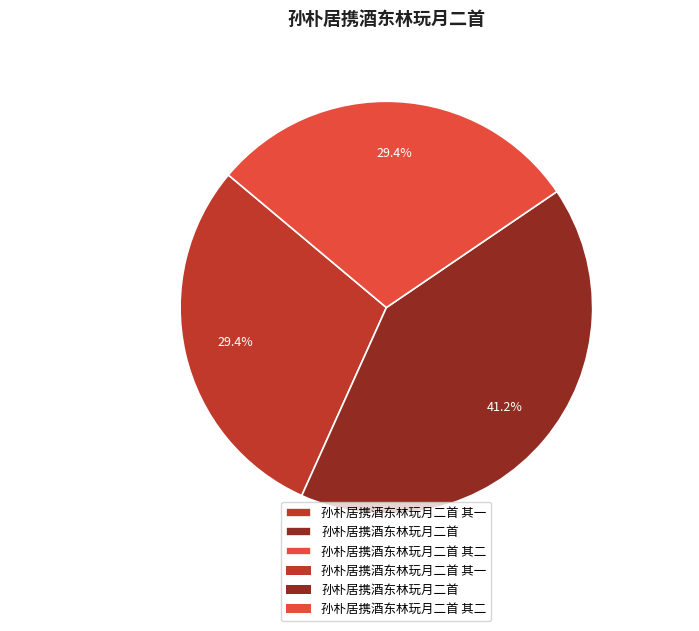

How many slices are in this pie chart?

3